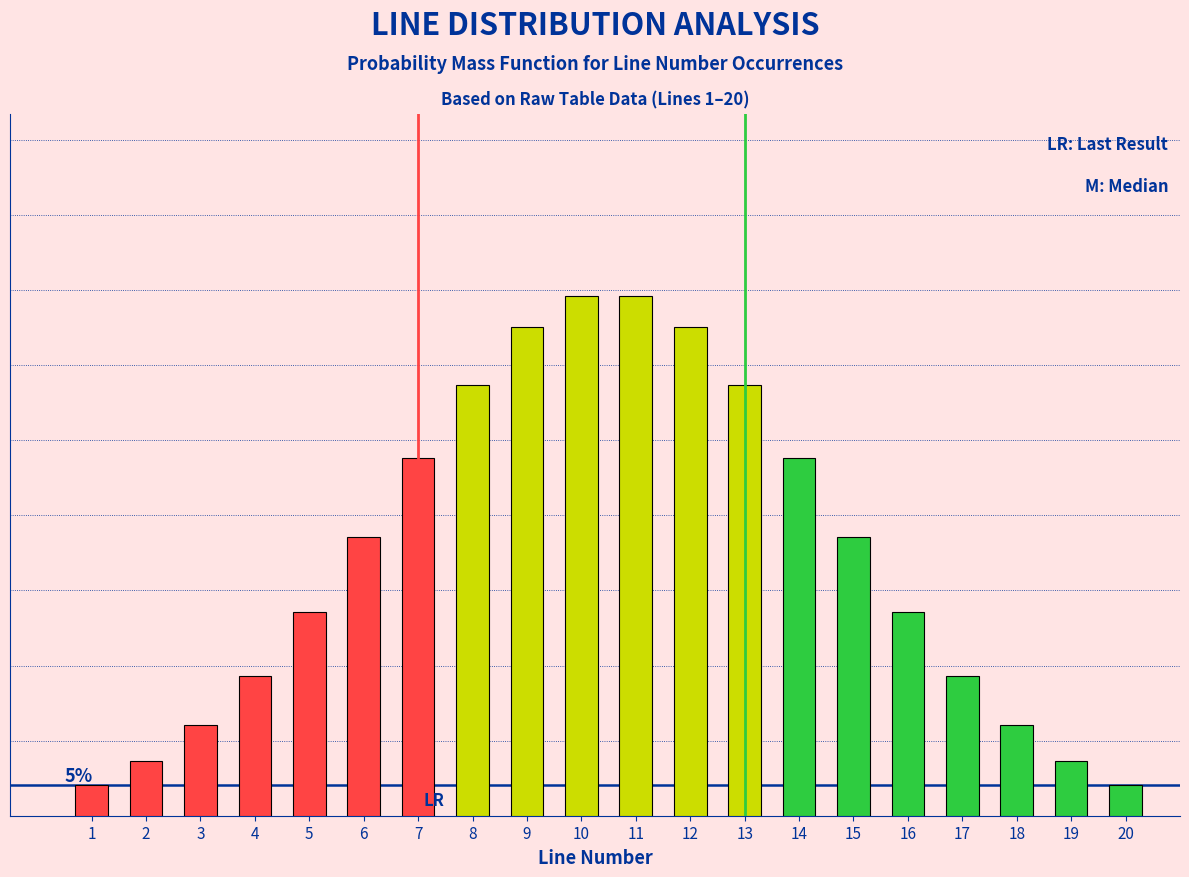

Are the bars horizontal?

No